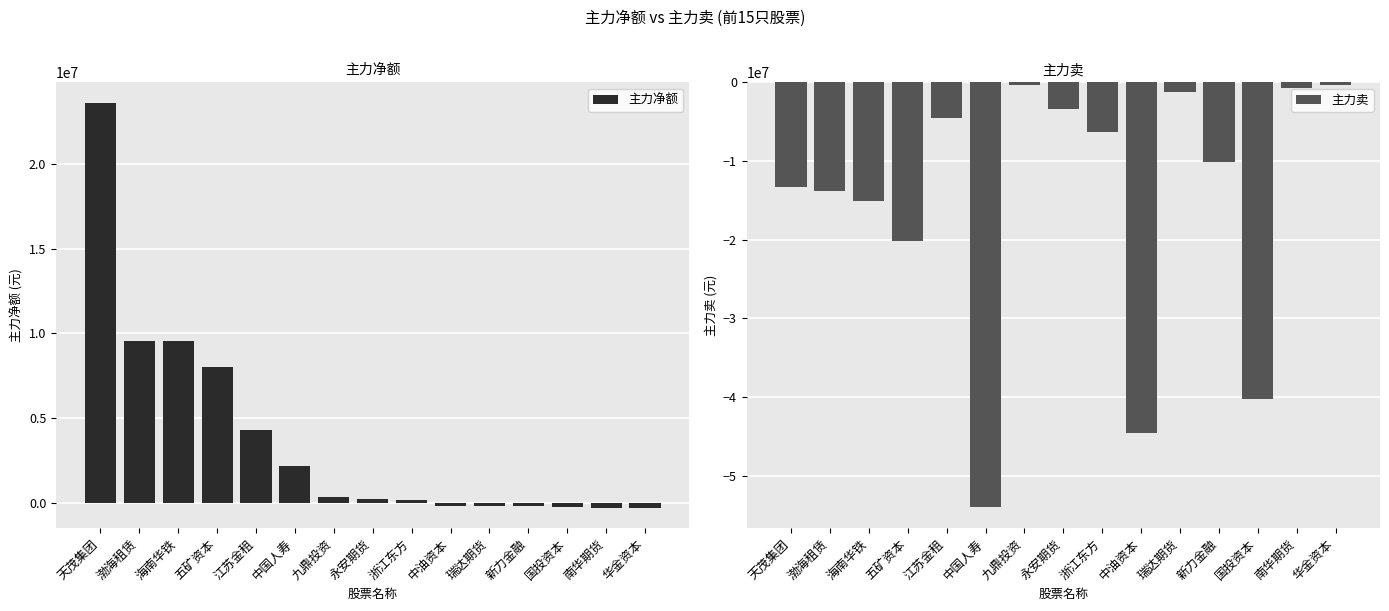

What is the maximum value for 主力卖?

-307856